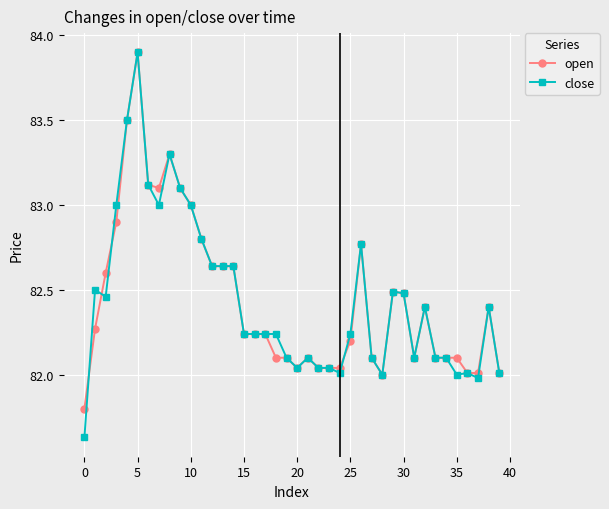

What is the maximum value for close?

83.9